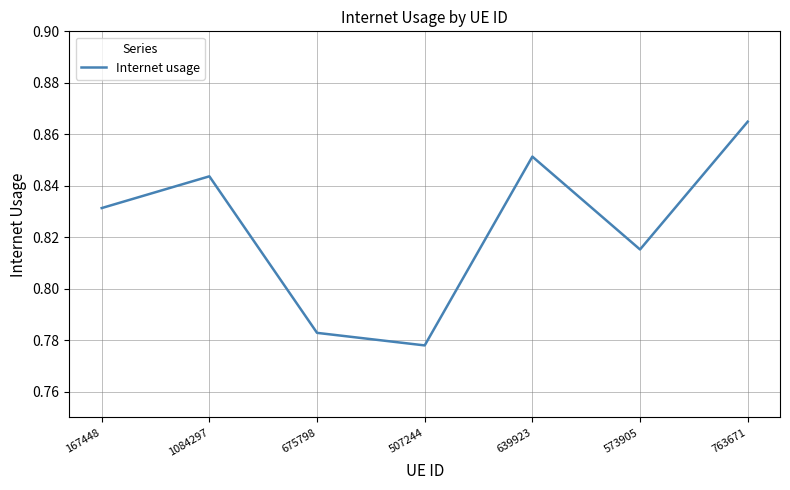

What position from the left is 639923?

5